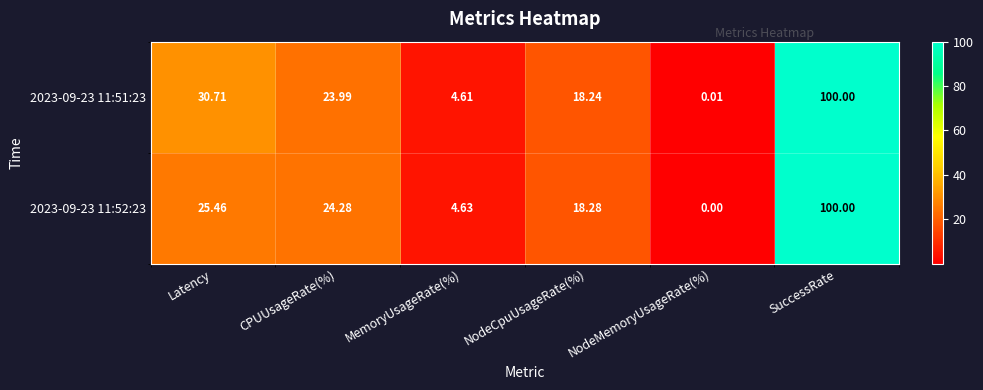

At how many categories does at least one series exceed 91?

1